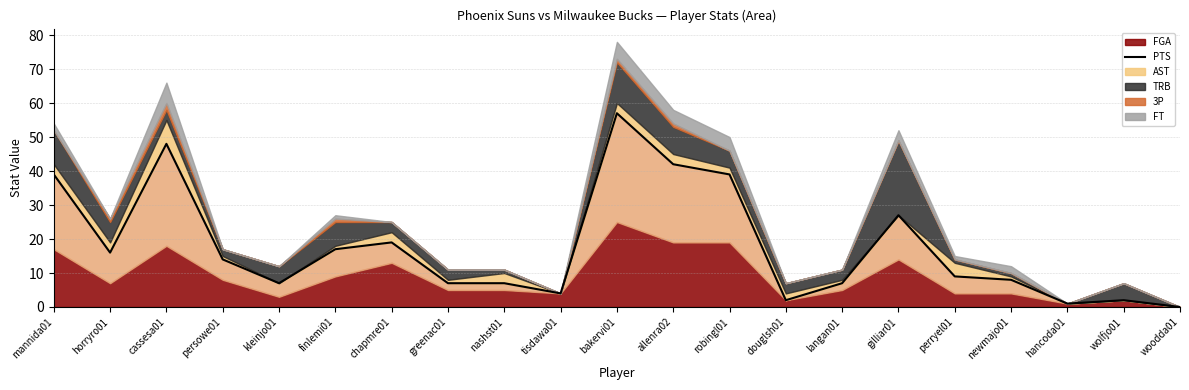

What position from the right is hancoda01?

3